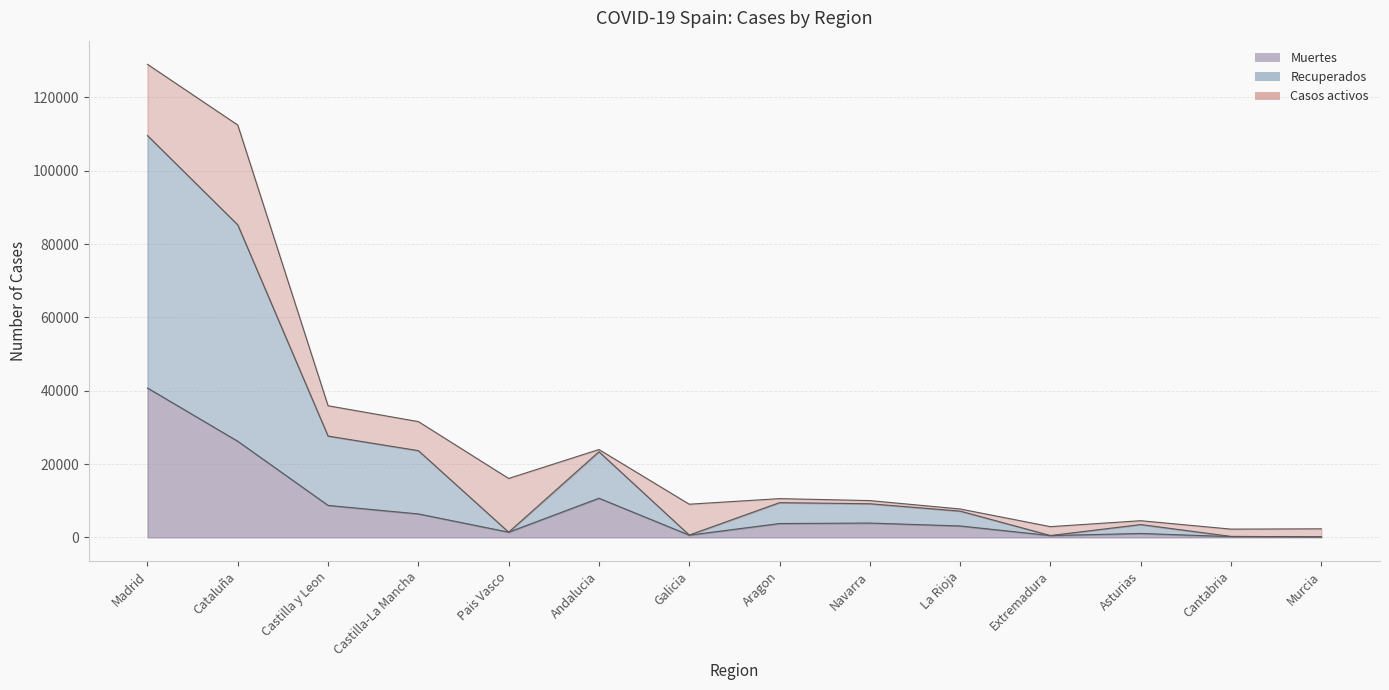

What is the sum of all Muertes values?

107425